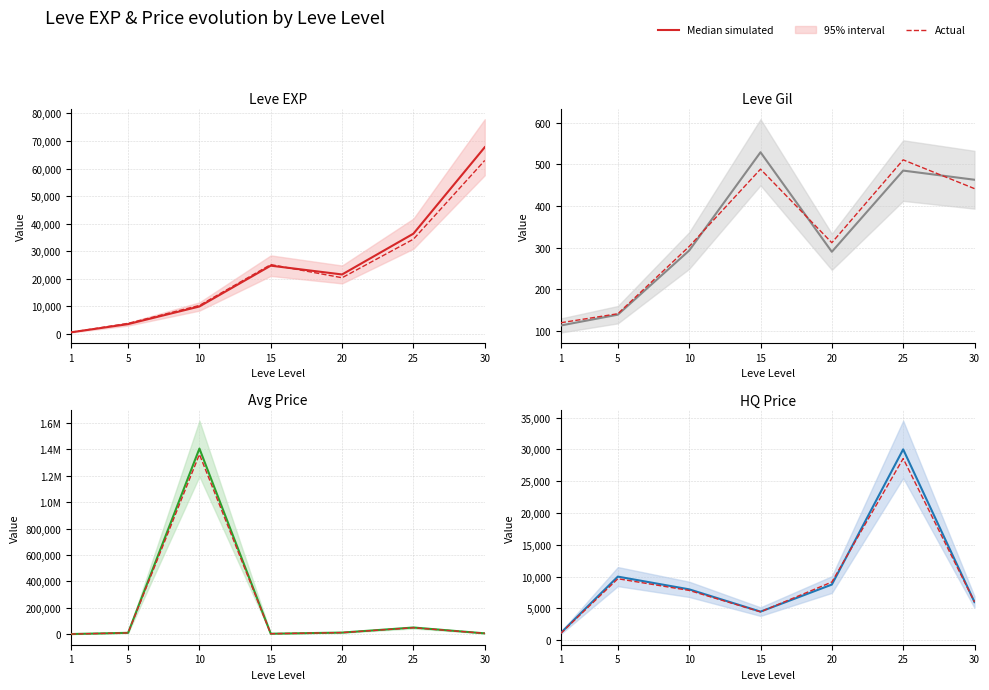

How many interior local valleys does the Median simulated series have?

1